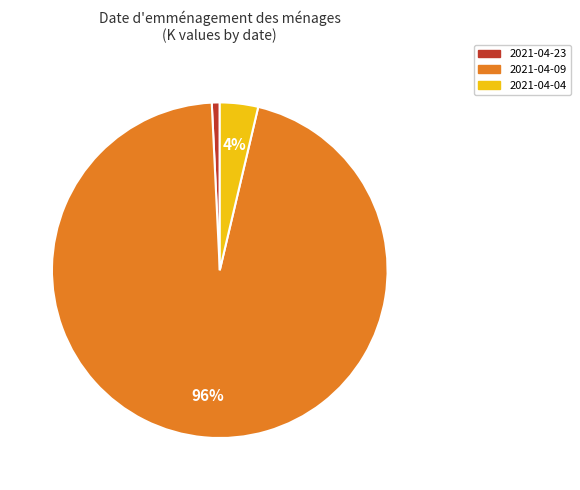

What is the largest slice in the pie chart?

2021-04-09